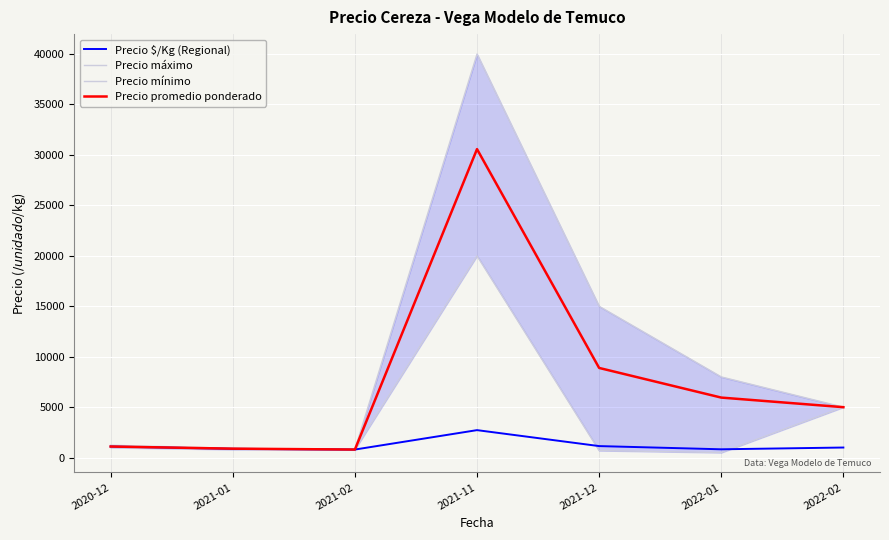

What is the smallest value displayed?

500